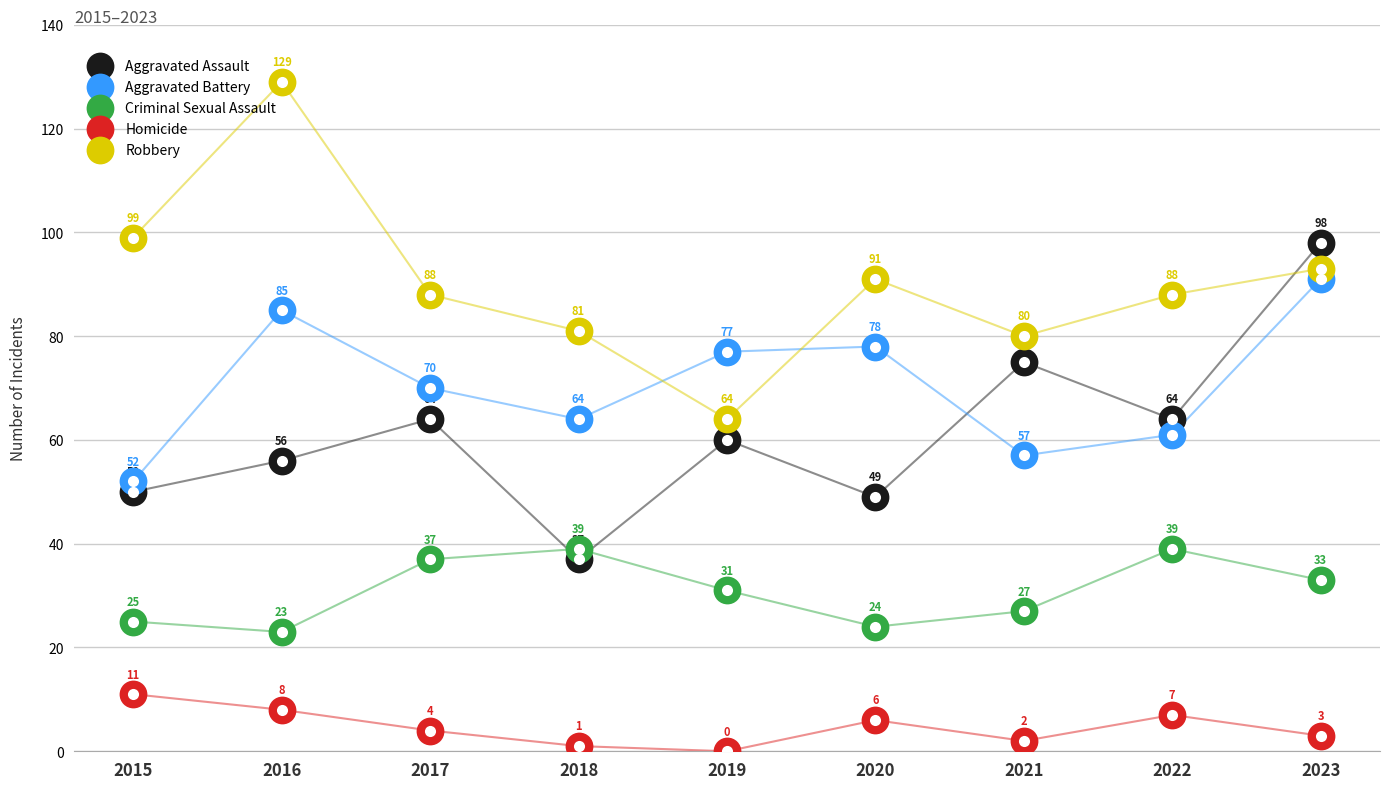

Which series reaches the minimum Y coordinate?

Homicide